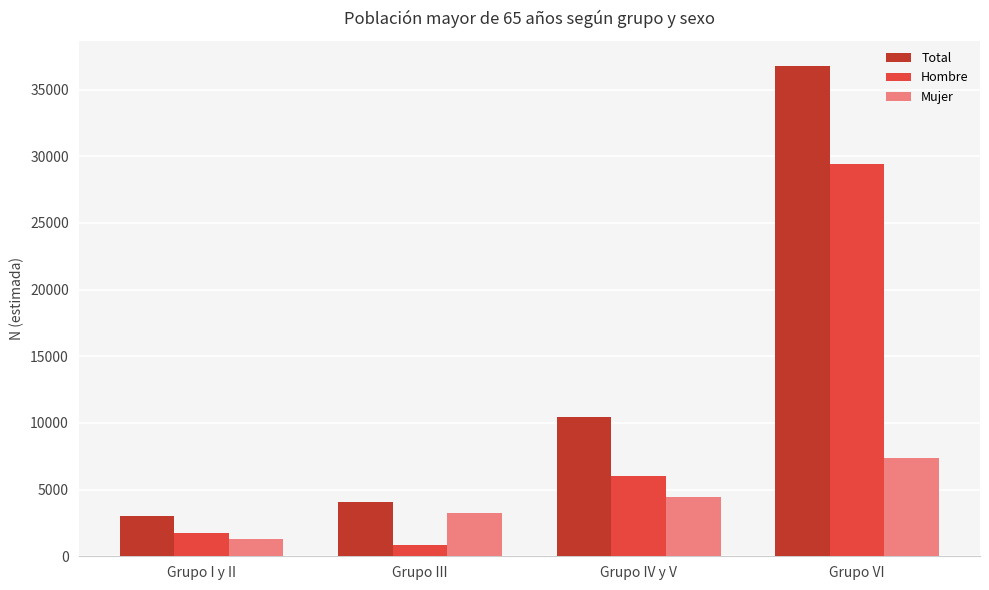

What is the sum of all Mujer values?

16349